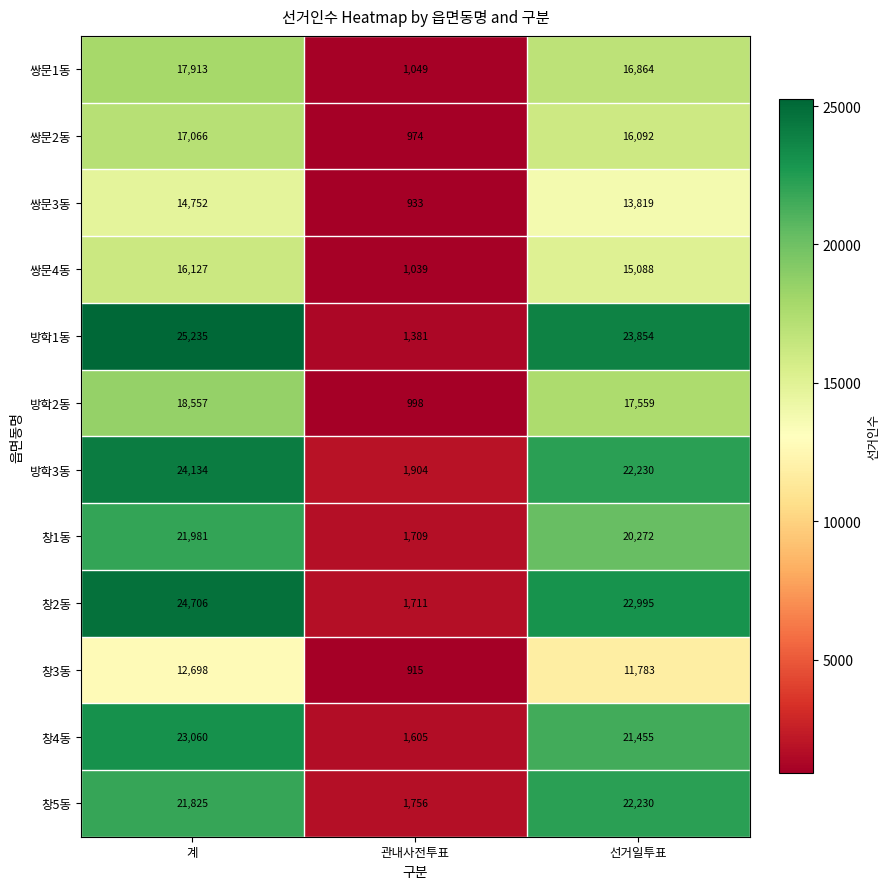

At 계, list the series in order from largest to smallest.

방학1동, 창2동, 방학3동, 창4동, 창1동, 창5동, 방학2동, 쌍문1동, 쌍문2동, 쌍문4동, 쌍문3동, 창3동